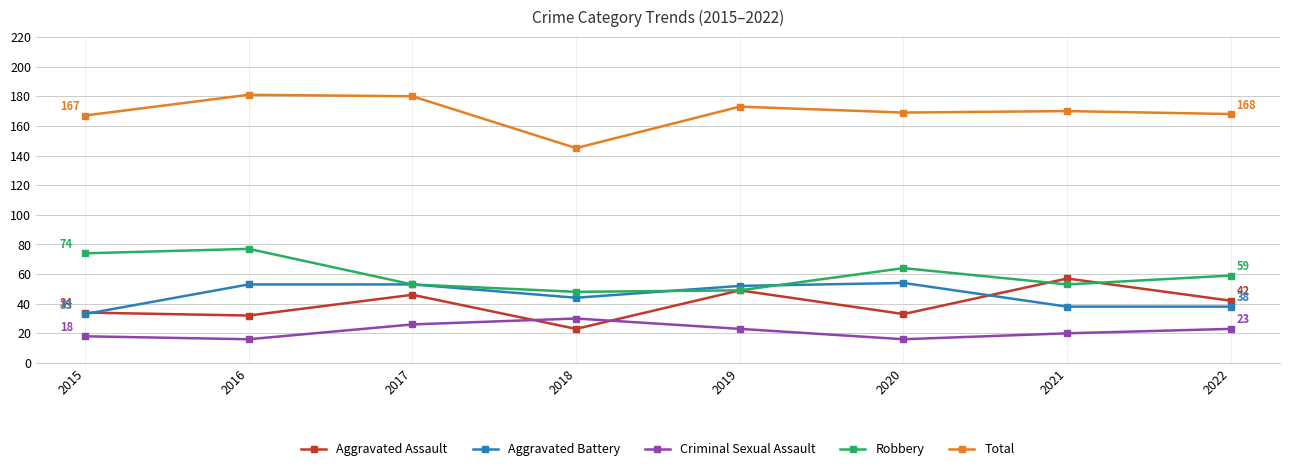

What is the spread (max minus min) of values at 2021?

150